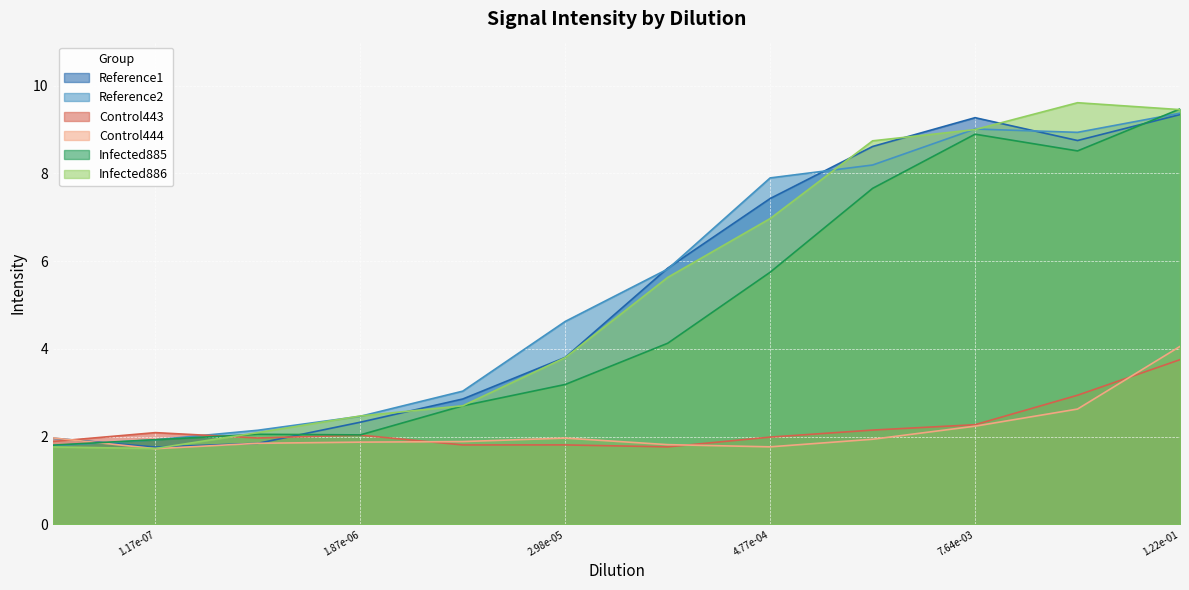

True or false: Infected885 and Control444 intersect in this chart.

True